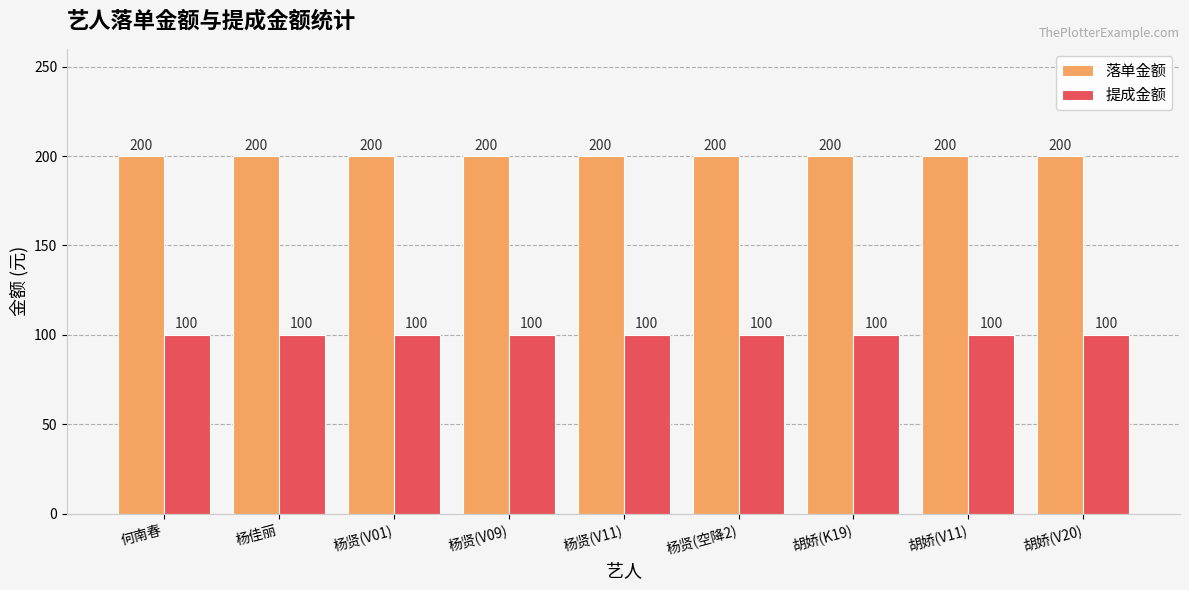

What is the approximate value of 落单金额 at 何南春?

200